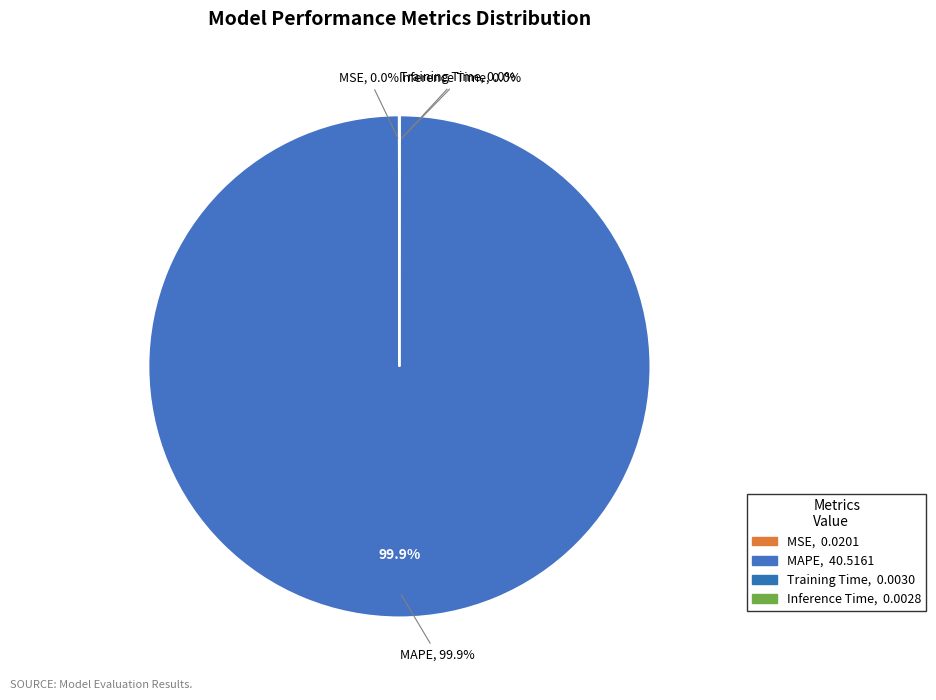

How many segments does this pie chart have?

4